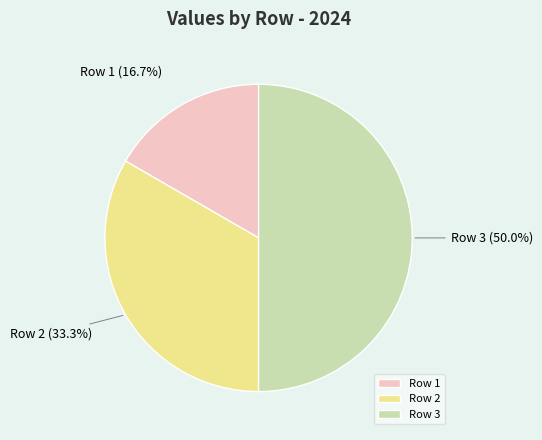

Does Row 2 account for over 50% of the chart?

No